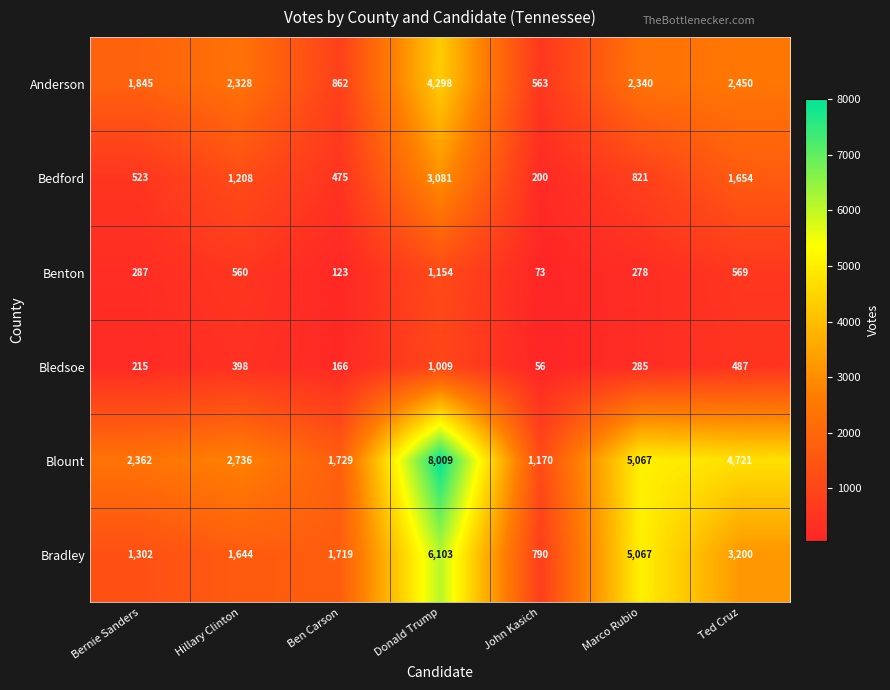

At how many categories does at least one series exceed 999?

7